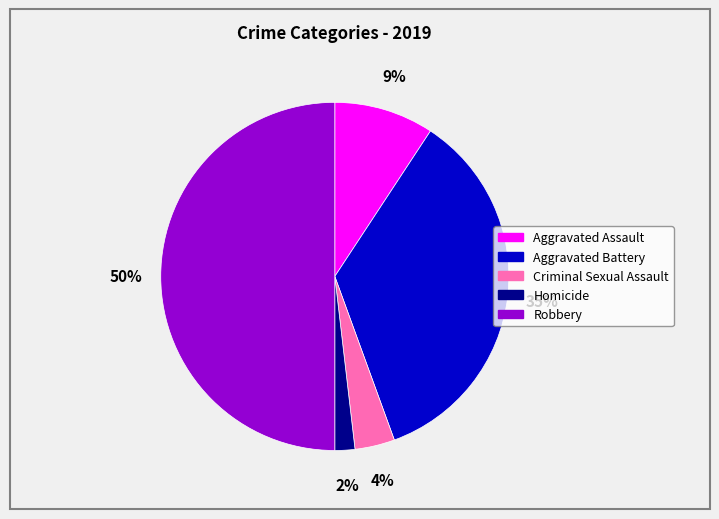

To the nearest percent, what is the combined percentage of Aggravated Assault and Robbery?

59%